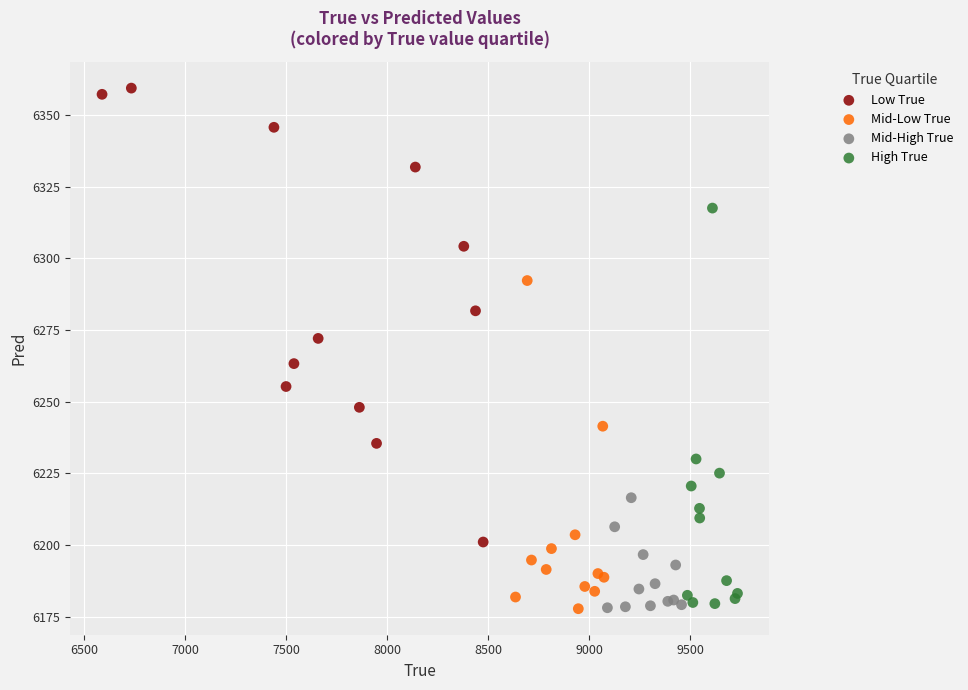

What are all the series names shown in the legend?

Low True, Mid-Low True, Mid-High True, High True